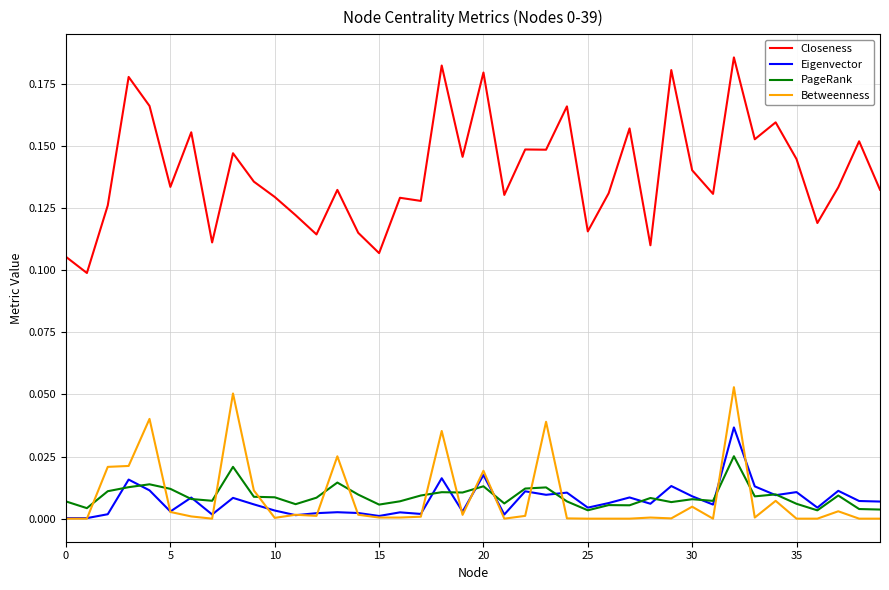

List the series in order of their peak value, lowest first.

PageRank, Eigenvector, Betweenness, Closeness